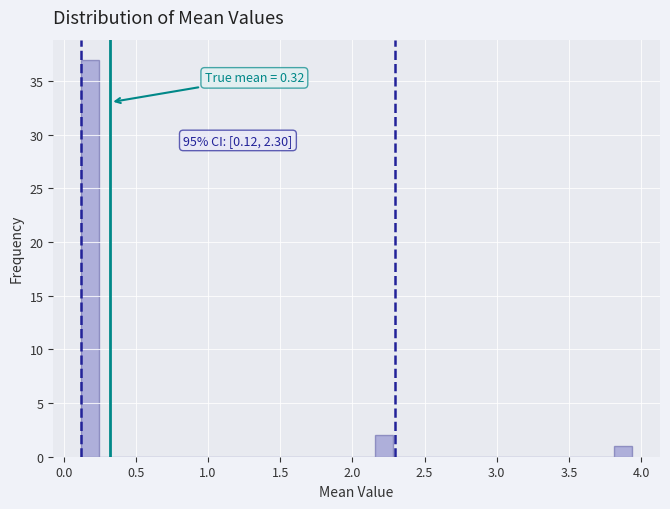

Read against the x-axis, roughly where is the centre of the tallest bar?

0.20